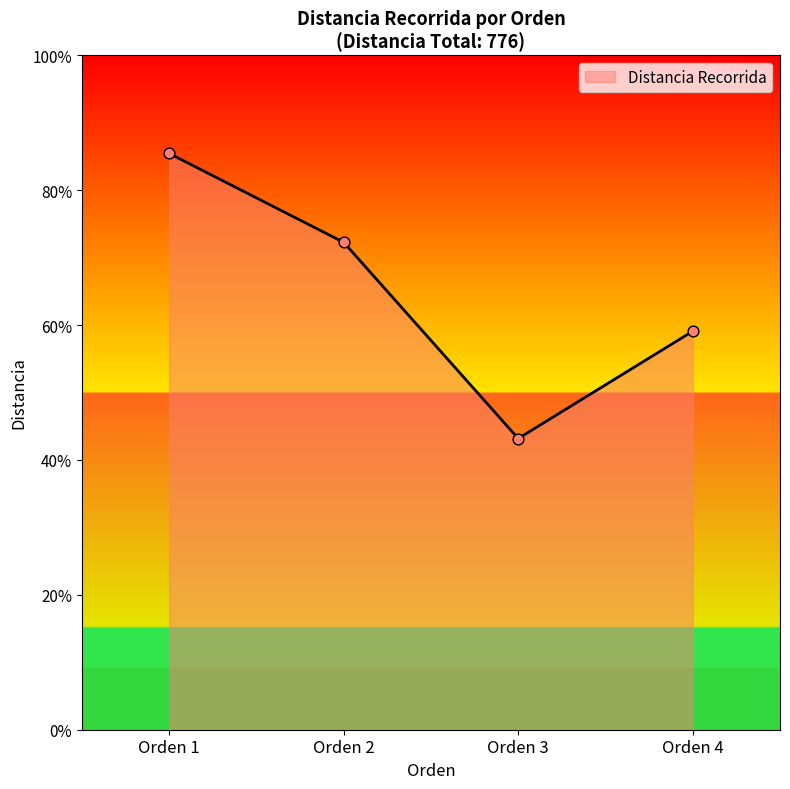

Approximately how many times larger is the value at Orden 1 compared to Orden 3?

2.0